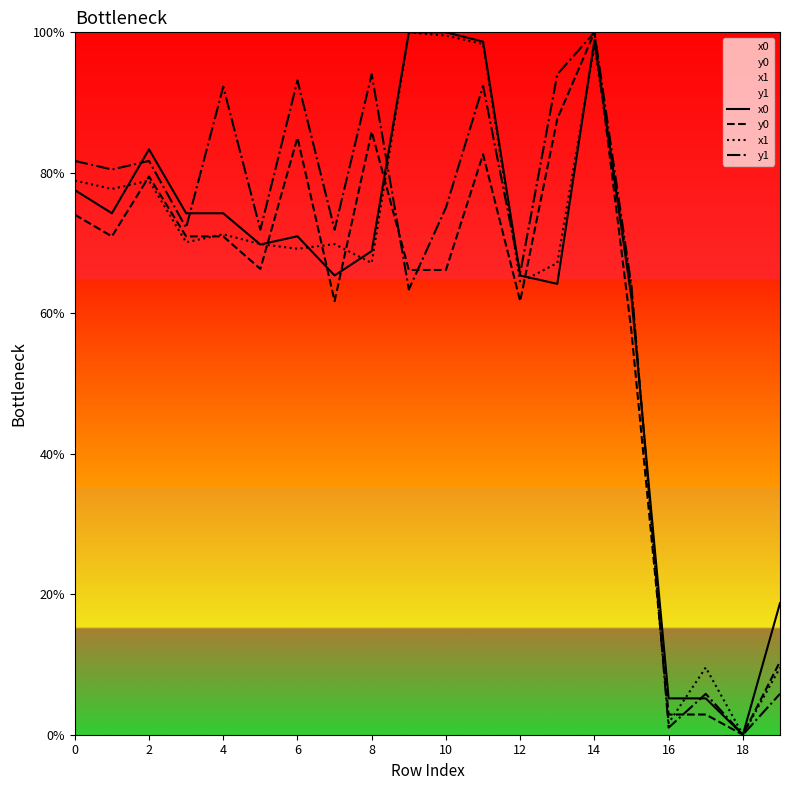

What is the sum of the x1 values at 6 and 8?

136.3